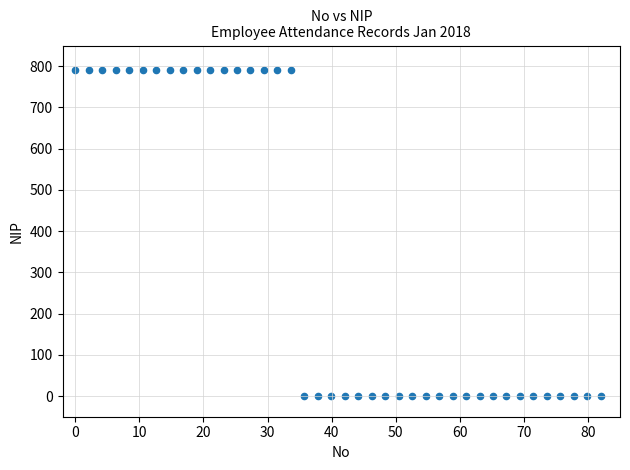

What is the range of Y values (max minus min)?

790